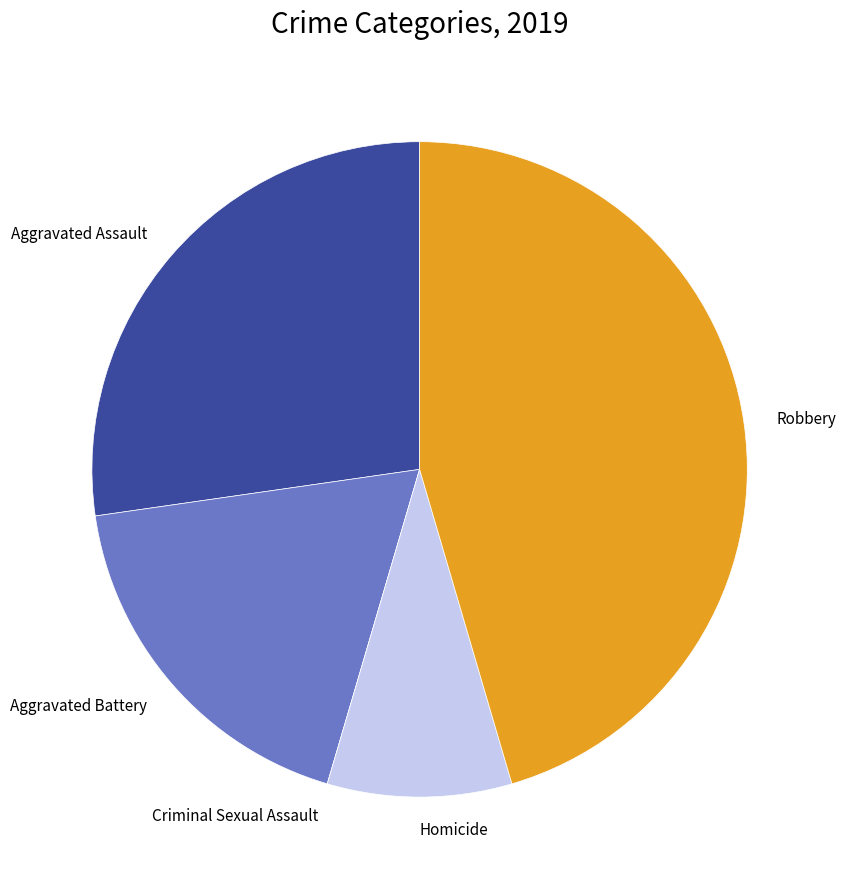

Is there any slice that represents more than half of the pie?

No